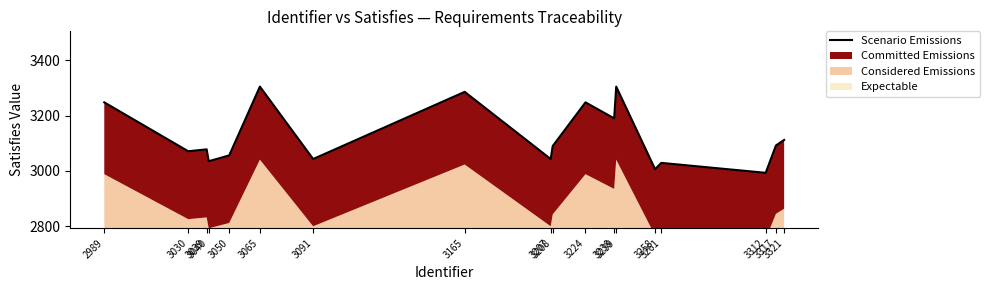

What is the value of the 15th point from the left?

3029